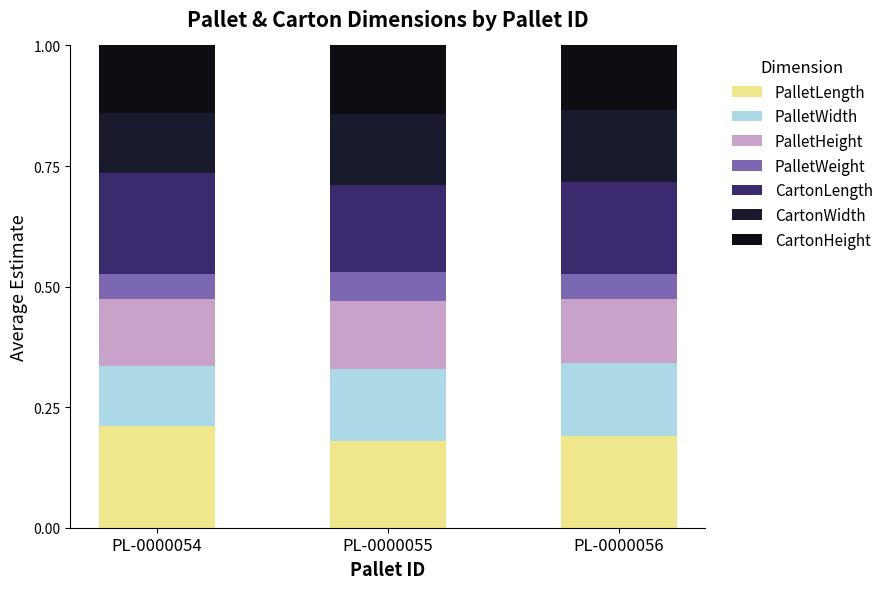

Which series has the largest total across all categories?

CartonLength